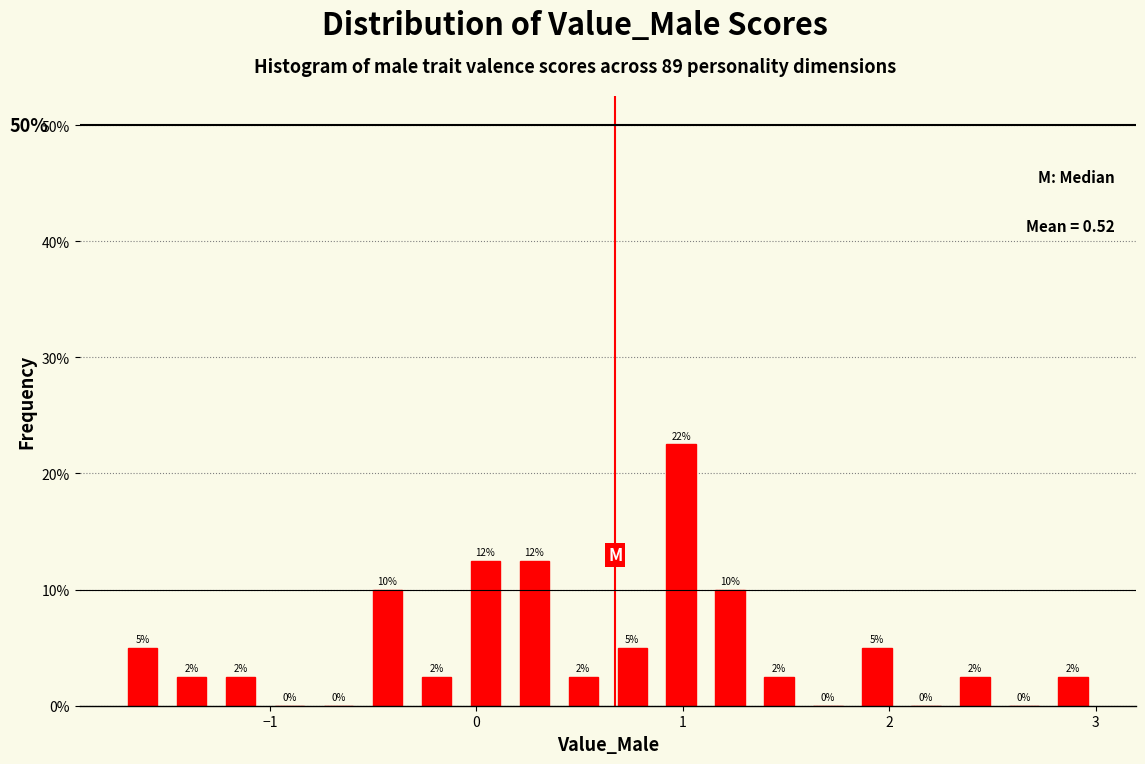

Around what value on the x-axis is the tallest bar? Give the approximate position of its centre, as read against the axis.

1.0